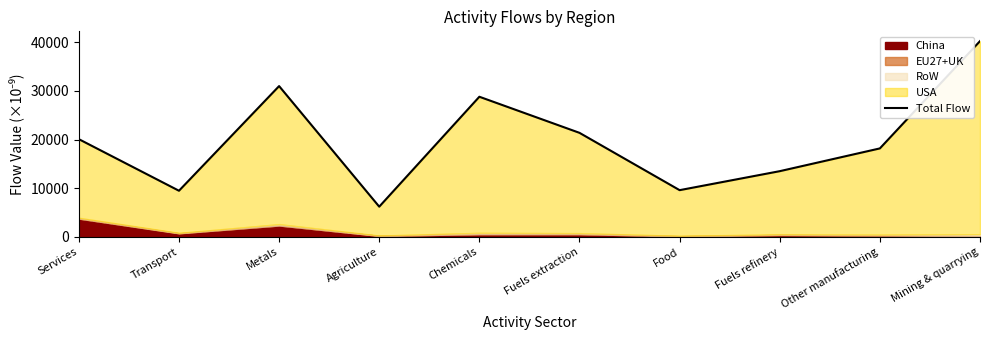

What is the change in value from Metals to Fuels refinery?

-17511.5